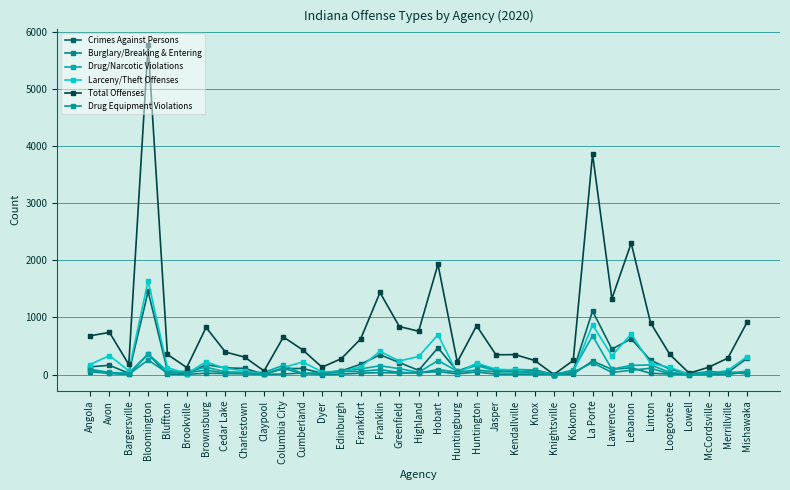

Reading right to left, transcribe all the data shown in this chart.

Crimes Against Persons: Mishawaka=281	Merrillville=40	McCordsville=47	Lowell=11	Loogootee=94	Linton=250	Lebanon=626	Lawrence=445	La Porte=1113	Kokomo=63	Knightsville=0	Knox=81	Kendallville=59	Jasper=82	Huntington=180	Huntingburg=59	Hobart=467	Highland=72	Greenfield=210	Franklin=346	Frankfort=180	Edinburgh=63	Dyer=21	Cumberland=106	Columbia City=103	Claypool=3	Charlestown=107	Cedar Lake=116	Brownsburg=173	Brookville=10	Bluffton=69	Bloomington=1456	Bargersville=22	Avon=161	Angola=135
Burglary/Breaking & Entering: Mishawaka=47	Merrillville=1	McCordsville=2	Lowell=0	Loogootee=7	Linton=22	Lebanon=118	Lawrence=90	La Porte=238	Kokomo=8	Knightsville=0	Knox=8	Kendallville=6	Jasper=6	Huntington=45	Huntingburg=11	Hobart=51	Highland=31	Greenfield=26	Franklin=34	Frankfort=23	Edinburgh=7	Dyer=0	Cumberland=26	Columbia City=8	Claypool=2	Charlestown=12	Cedar Lake=16	Brownsburg=23	Brookville=2	Bluffton=7	Bloomington=354	Bargersville=3	Avon=25	Angola=44
Drug/Narcotic Violations: Mishawaka=58	Merrillville=24	McCordsville=43	Lowell=8	Loogootee=38	Linton=168	Lebanon=160	Lawrence=93	La Porte=678	Kokomo=78	Knightsville=0	Knox=78	Kendallville=90	Jasper=64	Huntington=156	Huntingburg=59	Hobart=244	Highland=38	Greenfield=102	Franklin=153	Frankfort=98	Edinburgh=65	Dyer=33	Cumberland=17	Columbia City=161	Claypool=37	Charlestown=37	Cedar Lake=46	Brownsburg=128	Brookville=53	Bluffton=57	Bloomington=363	Bargersville=24	Avon=36	Angola=92
Larceny/Theft Offenses: Mishawaka=313	Merrillville=72	McCordsville=16	Lowell=3	Loogootee=124	Linton=196	Lebanon=710	Lawrence=328	La Porte=870	Kokomo=37	Knightsville=0	Knox=37	Kendallville=78	Jasper=93	Huntington=200	Huntingburg=21	Hobart=696	Highland=316	Greenfield=236	Franklin=406	Frankfort=134	Edinburgh=51	Dyer=47	Cumberland=219	Columbia City=123	Claypool=2	Charlestown=64	Cedar Lake=106	Brownsburg=222	Brookville=15	Bluffton=121	Bloomington=1642	Bargersville=64	Avon=332	Angola=175
Total Offenses: Mishawaka=917	Merrillville=287	McCordsville=126	Lowell=23	Loogootee=351	Linton=907	Lebanon=2302	Lawrence=1329	La Porte=3862	Kokomo=246	Knightsville=0	Knox=246	Kendallville=348	Jasper=346	Huntington=855	Huntingburg=218	Hobart=1931	Highland=758	Greenfield=841	Franklin=1437	Frankfort=623	Edinburgh=278	Dyer=127	Cumberland=432	Columbia City=657	Claypool=62	Charlestown=304	Cedar Lake=394	Brownsburg=825	Brookville=122	Bluffton=352	Bloomington=5773	Bargersville=176	Avon=738	Angola=678
Drug Equipment Violations: Mishawaka=9	Merrillville=45	McCordsville=10	Lowell=0	Loogootee=15	Linton=109	Lebanon=75	Lawrence=36	La Porte=208	Kokomo=37	Knightsville=0	Knox=37	Kendallville=46	Jasper=46	Huntington=78	Huntingburg=40	Hobart=87	Highland=27	Greenfield=36	Franklin=85	Frankfort=55	Edinburgh=53	Dyer=16	Cumberland=12	Columbia City=107	Claypool=10	Charlestown=25	Cedar Lake=24	Brownsburg=78	Brookville=31	Bluffton=28	Bloomington=254	Bargersville=2	Avon=18	Angola=72